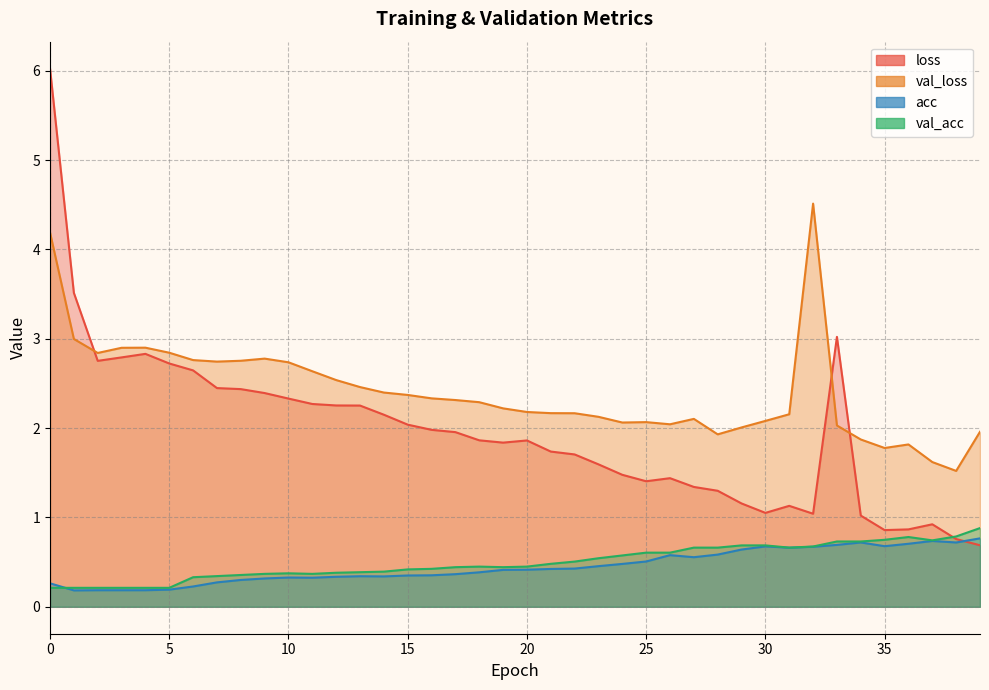

What is the difference between the val_loss values at 16 and 20?

0.2